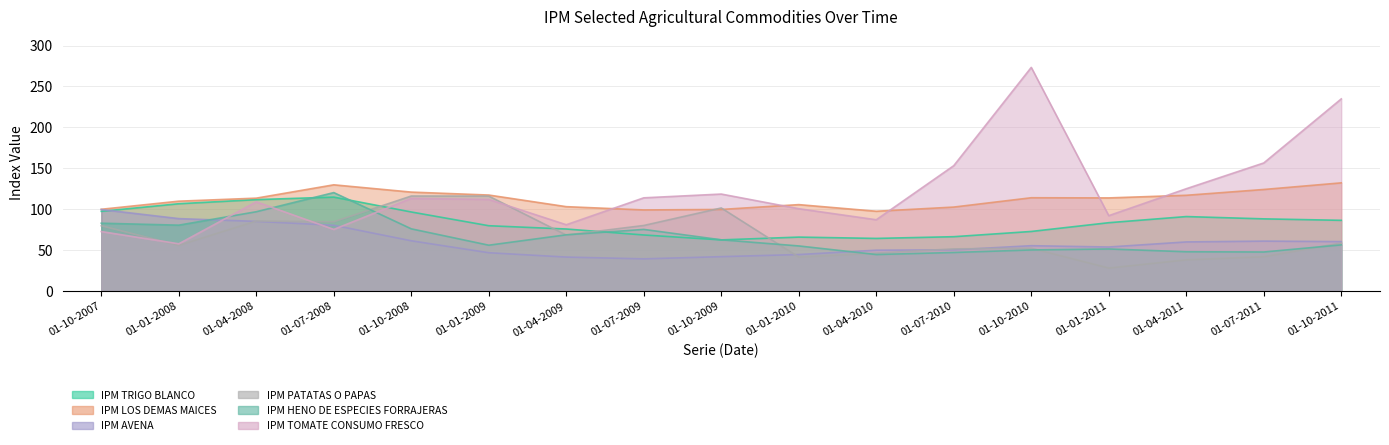

At which category does IPM PATATAS O PAPAS reach its first local peak?

01-04-2008